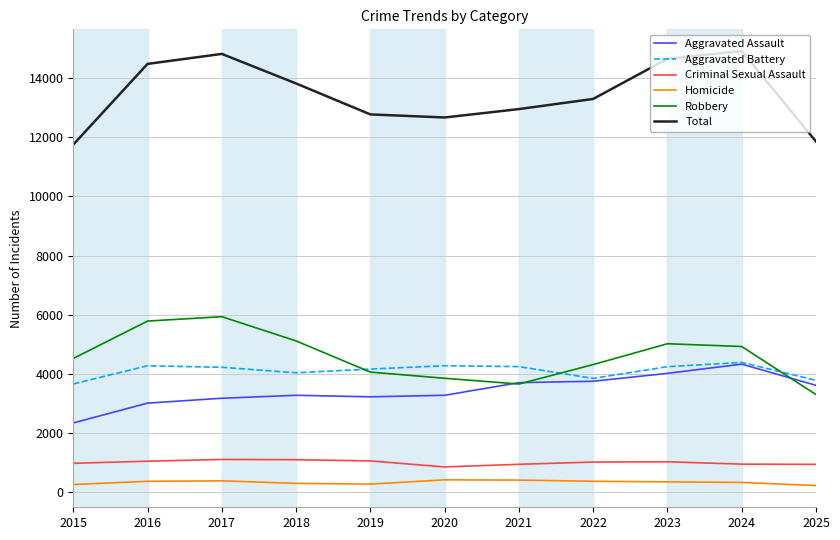

True or false: Robbery has a value of 1811 at 2024.

False